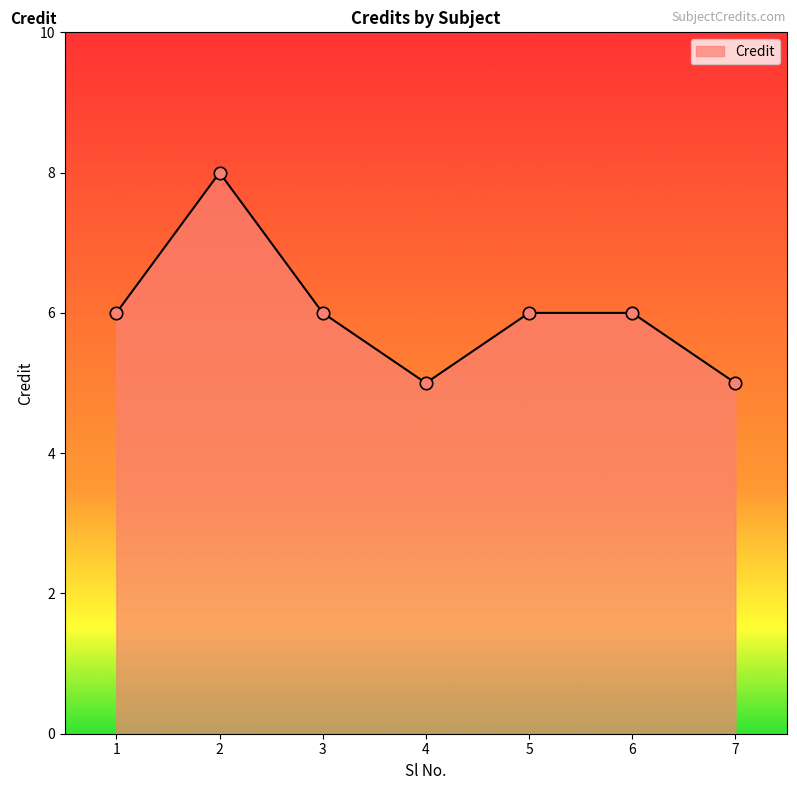

What is the change in value from 2 to 6?

-2